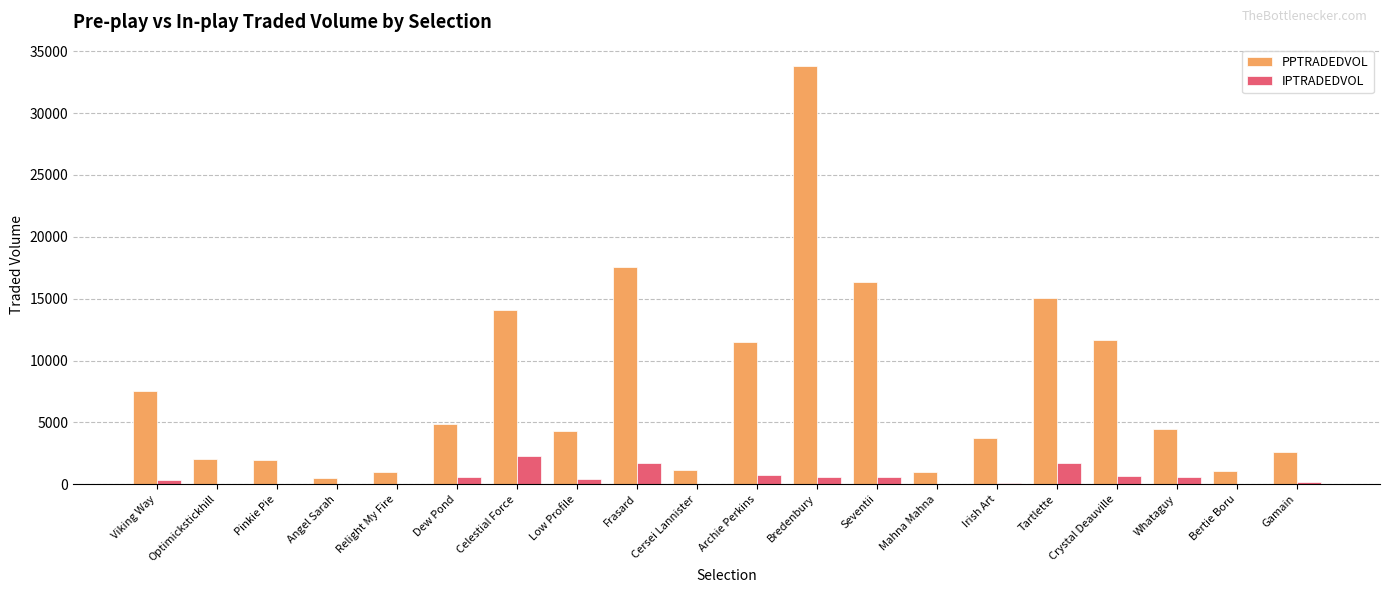

What is the sum of all PPTRADEDVOL values?

156303.7